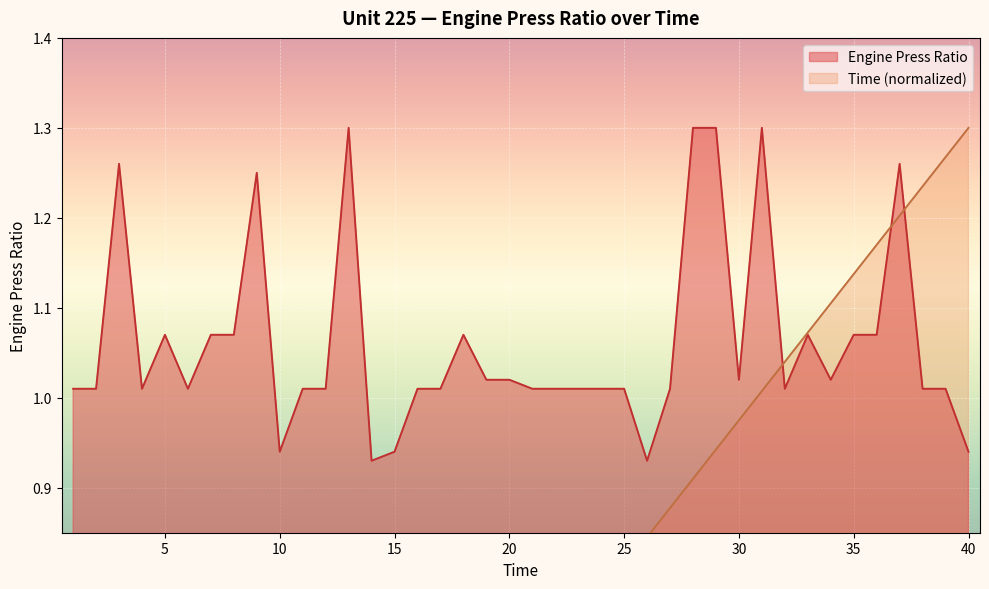

Rank the series at 17 from highest to lowest value.

Engine Press Ratio, Time